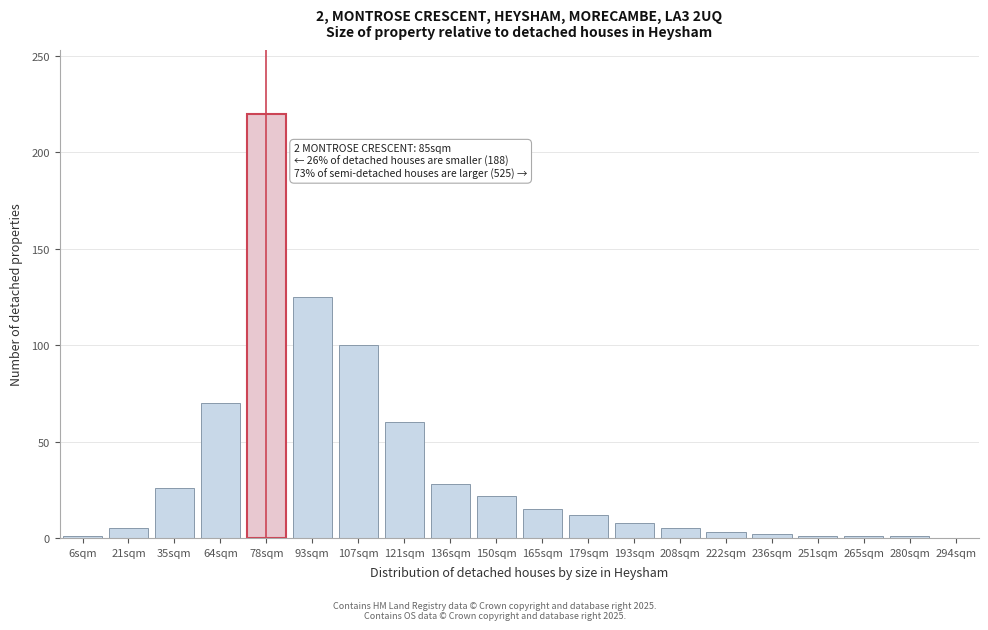

Where is the data nearest to the value 110?

107sqm